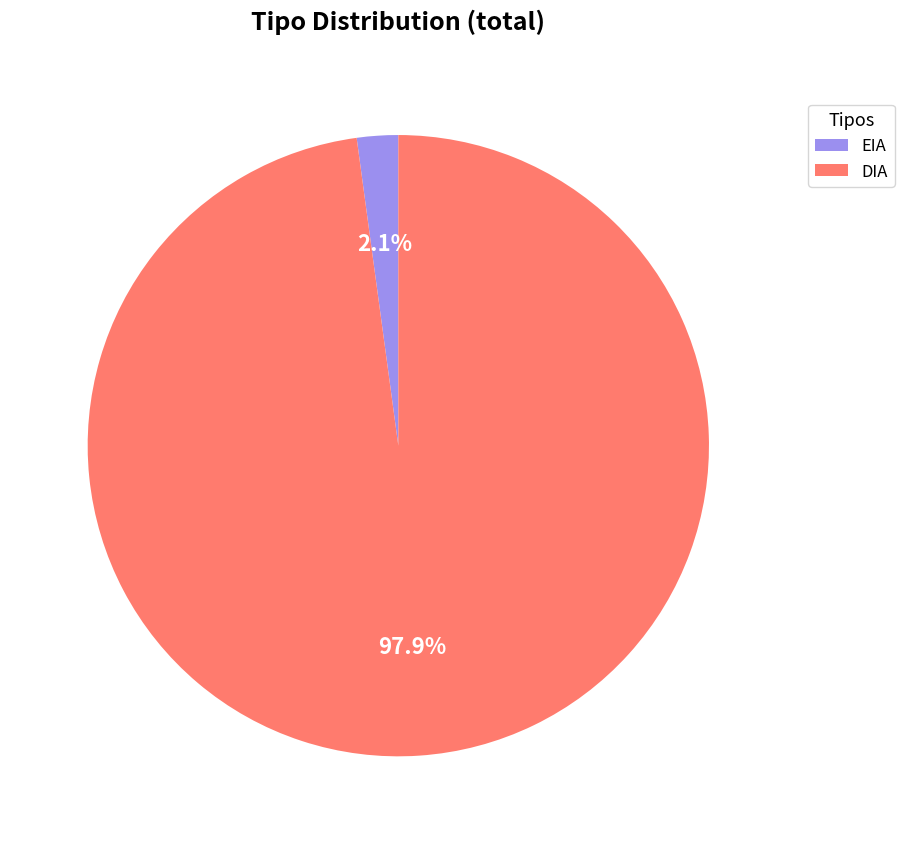

Which category has the smallest portion of the pie?

EIA